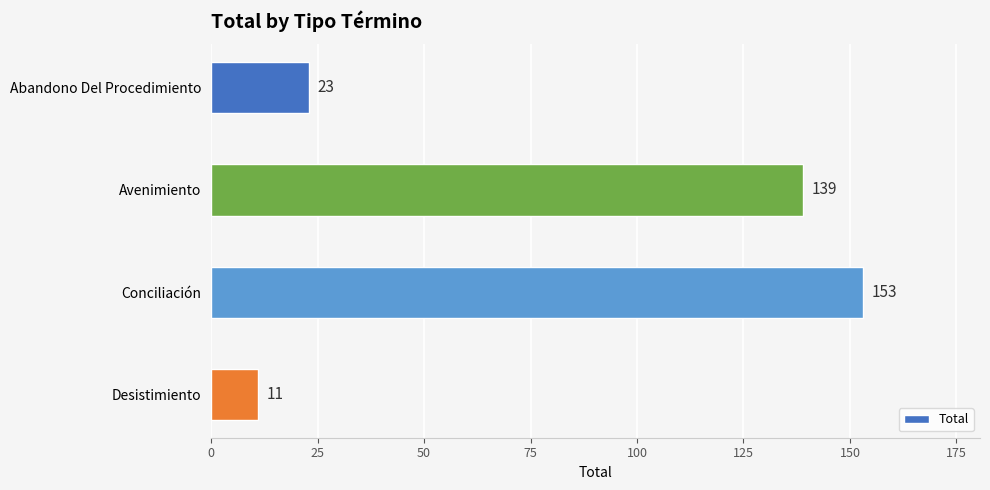

What is the difference between the maximum and minimum values?

142